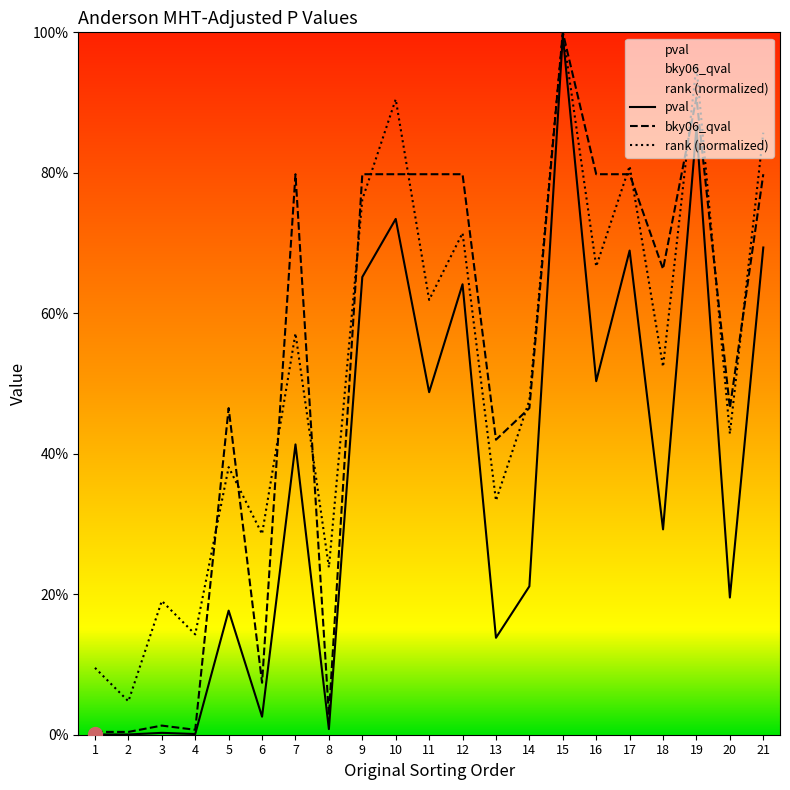

What is the sum of all rank values?

11.0